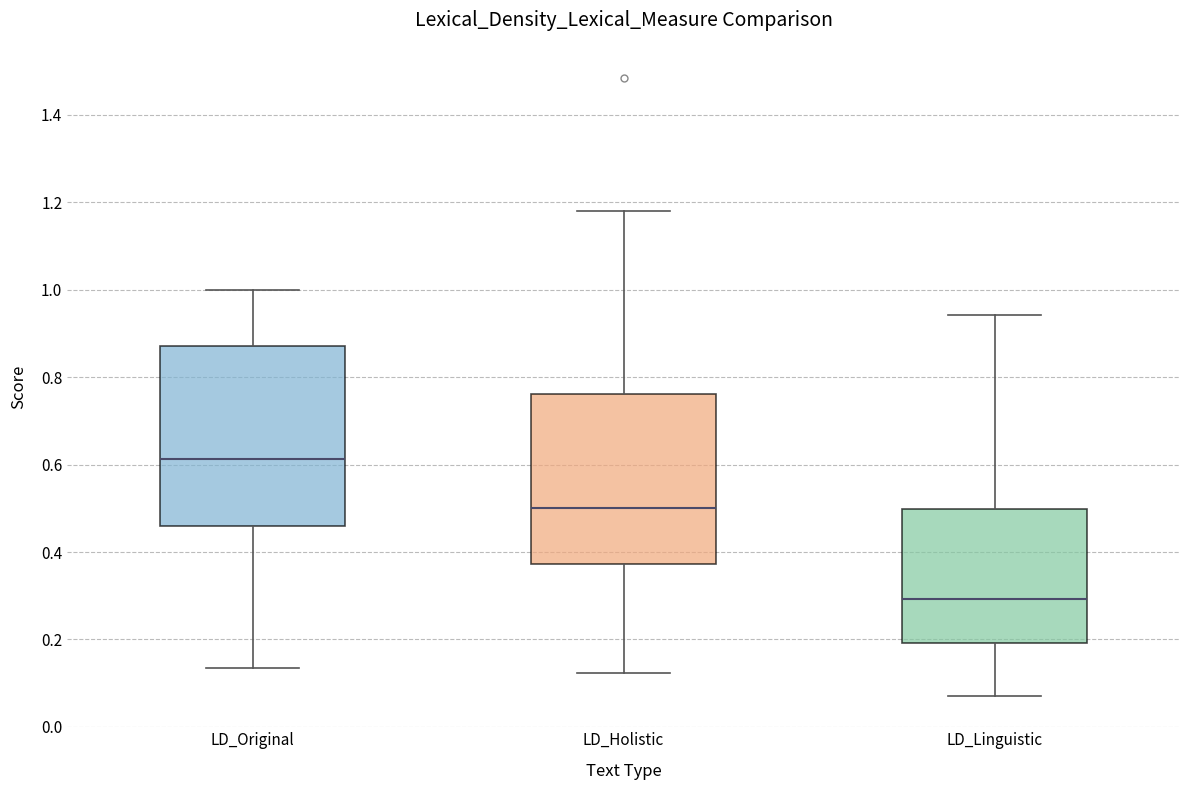

Comparing the boxes themselves (not the whiskers), which one is the tallest?

LD_Original